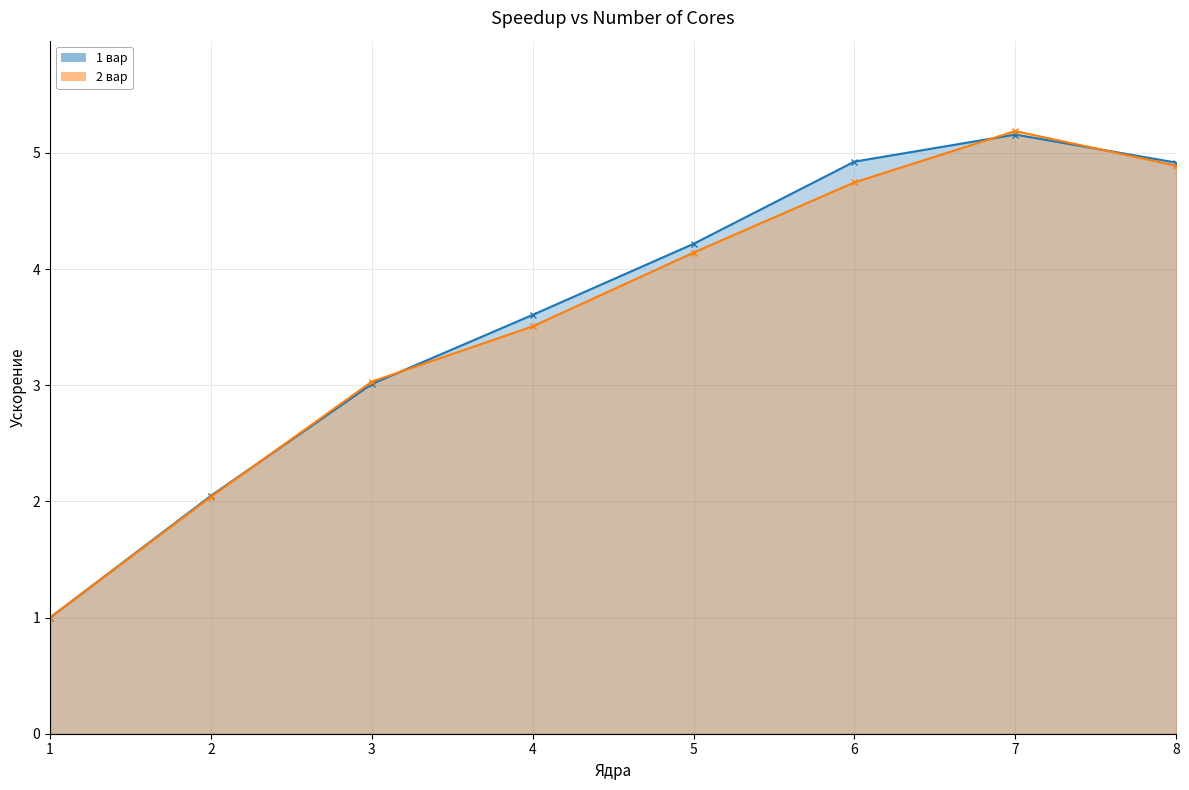

How many lines are shown in the chart?

2